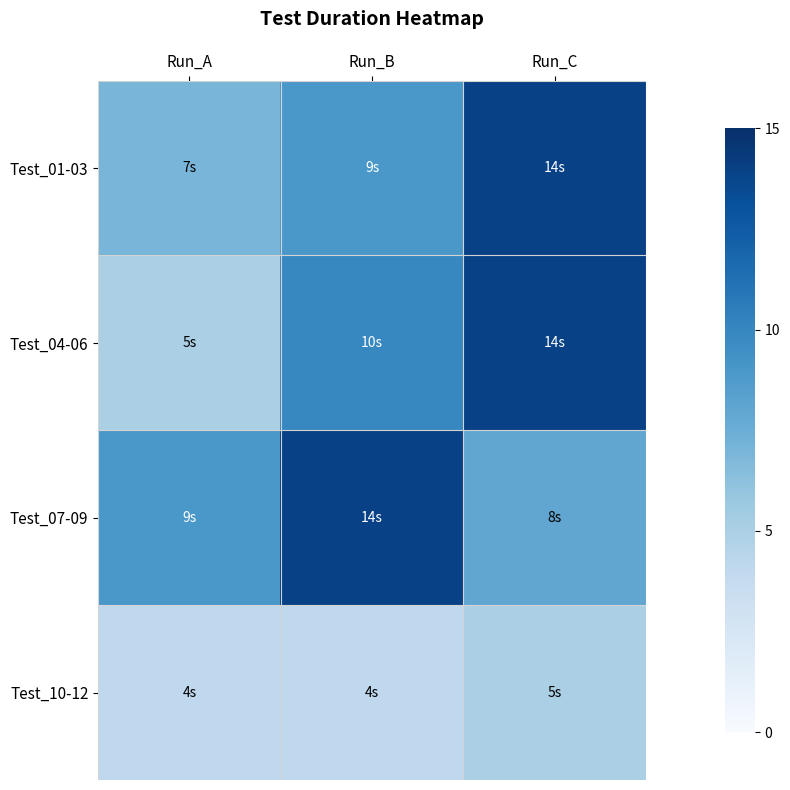

What is the total value across all series at Run_C?

41